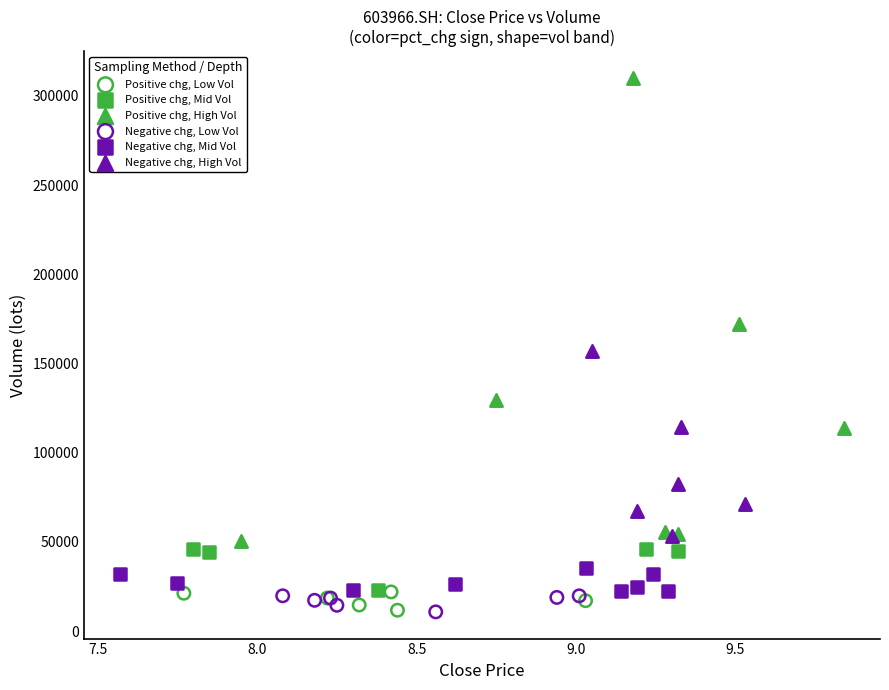

Which series has the widest spread of Y values?

Positive chg, High Vol